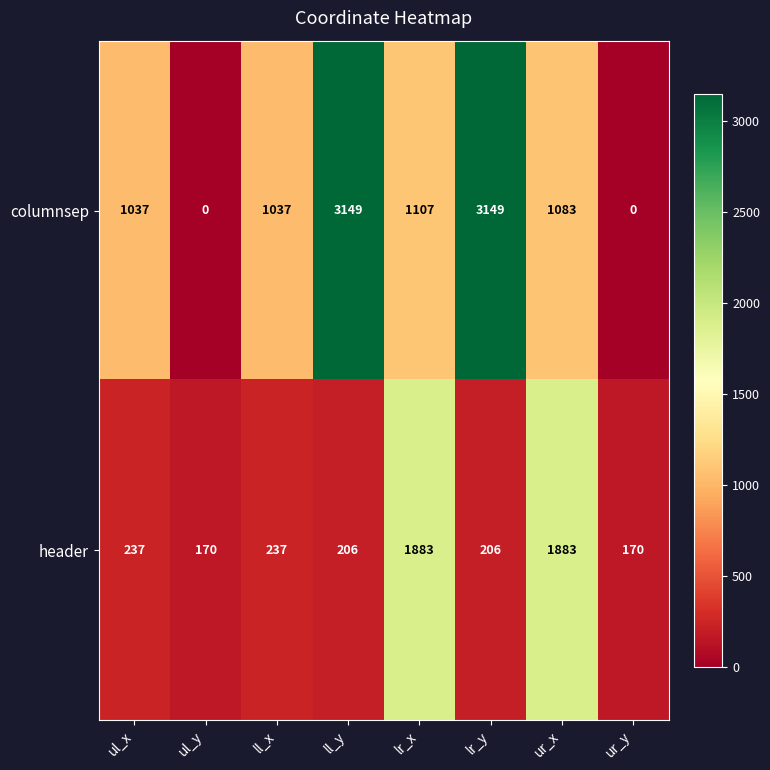

What is the spread (max minus min) of values at ul_y?

170